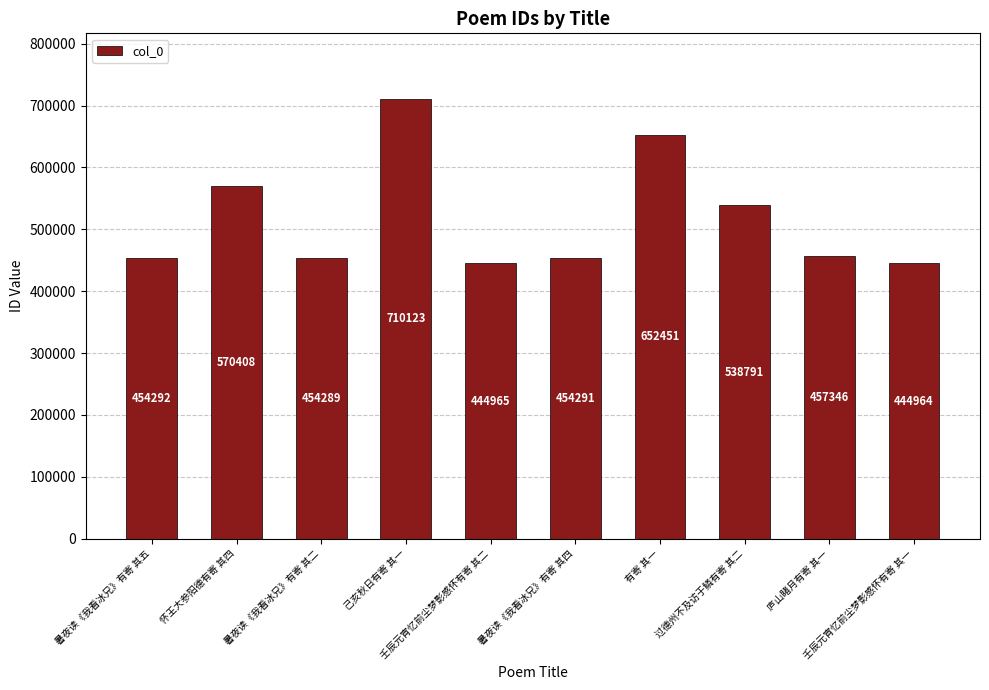

What is the value of the 3rd bar from the left?

454289